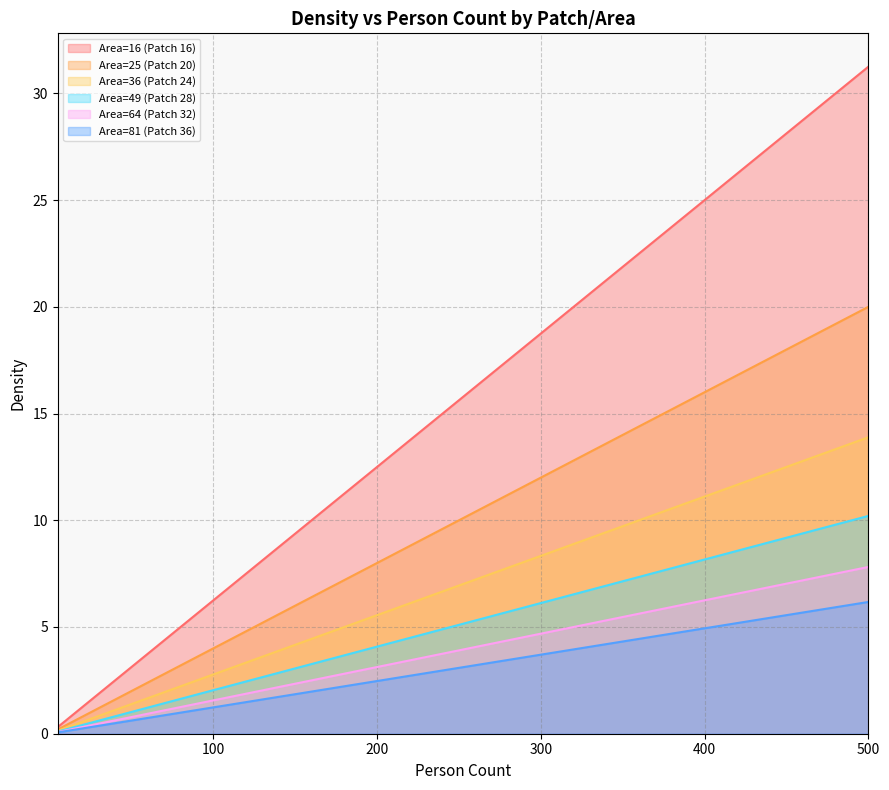

List the labels in order of Area=81 (Patch 36) value, largest first.

500, 400, 300, 250, 200, 150, 100, 50, 25, 20, 15, 10, 5